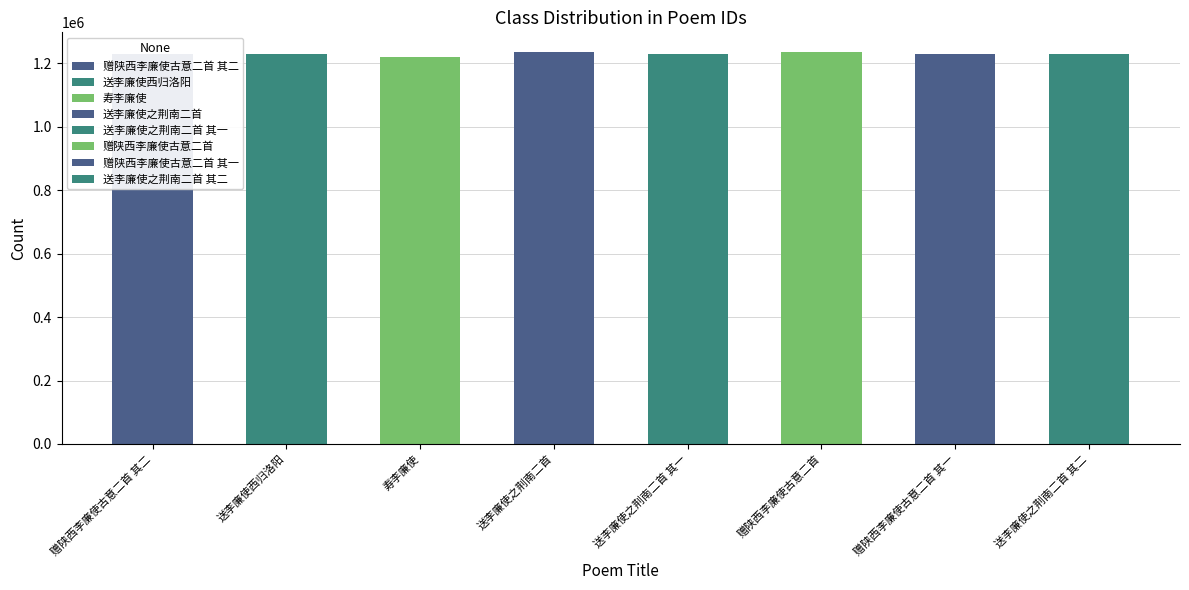

Where does the data first go above 1229936?

赠陕西李廉使古意二首 其二